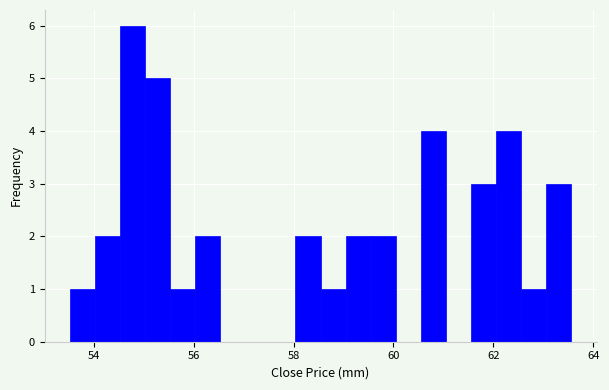

Read against the x-axis, roughly where is the centre of the tallest bar?

54.8